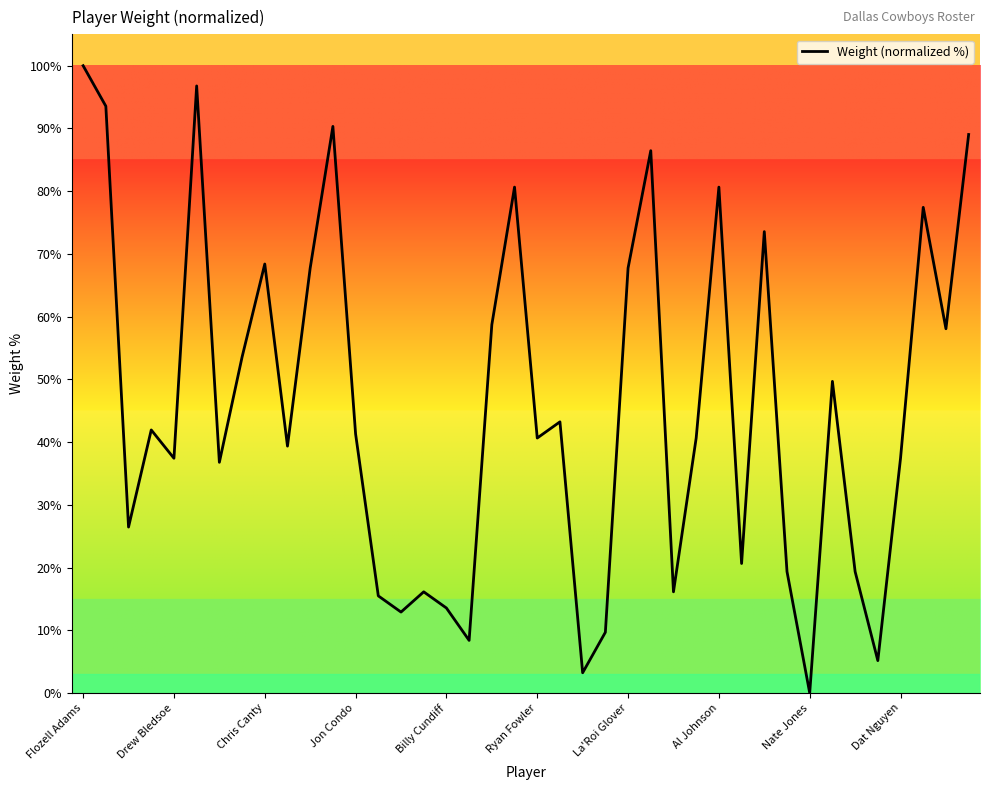

Does the chart display data point markers on the line(s)?

No